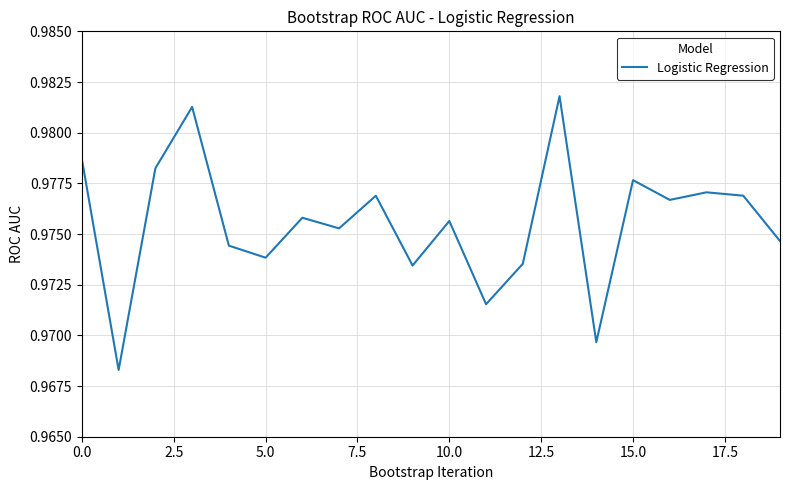

True or false: the data has more than 0 interior local peaks.

True